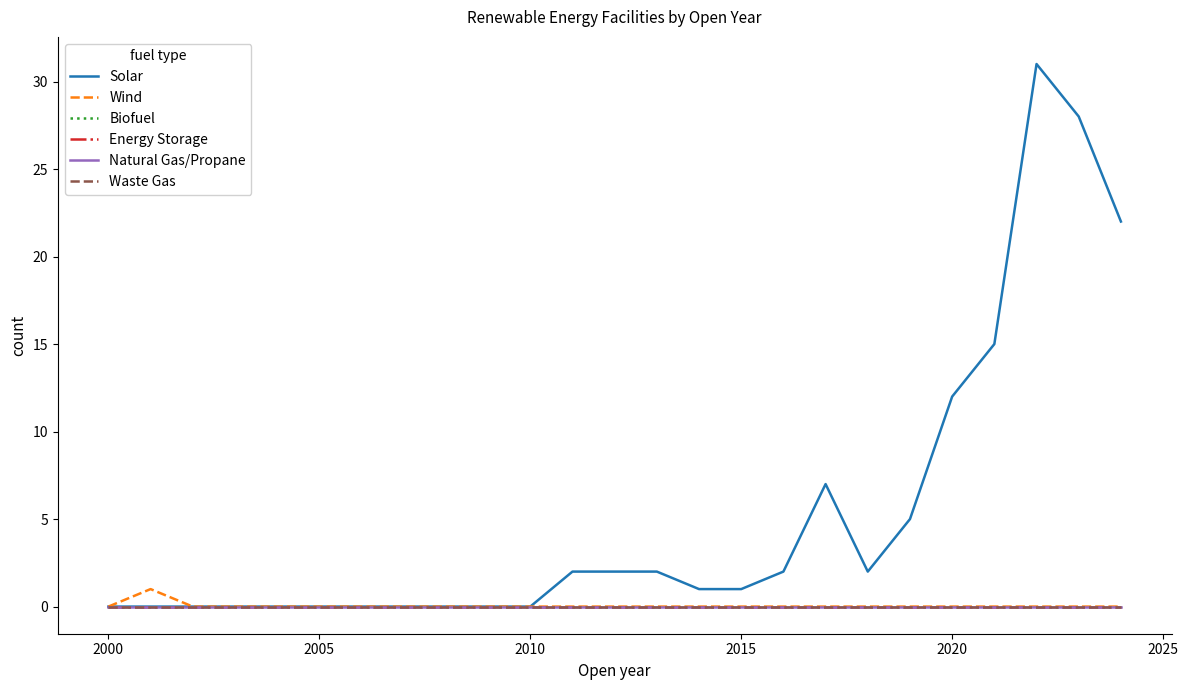

Which series has the widest spread of values?

Solar